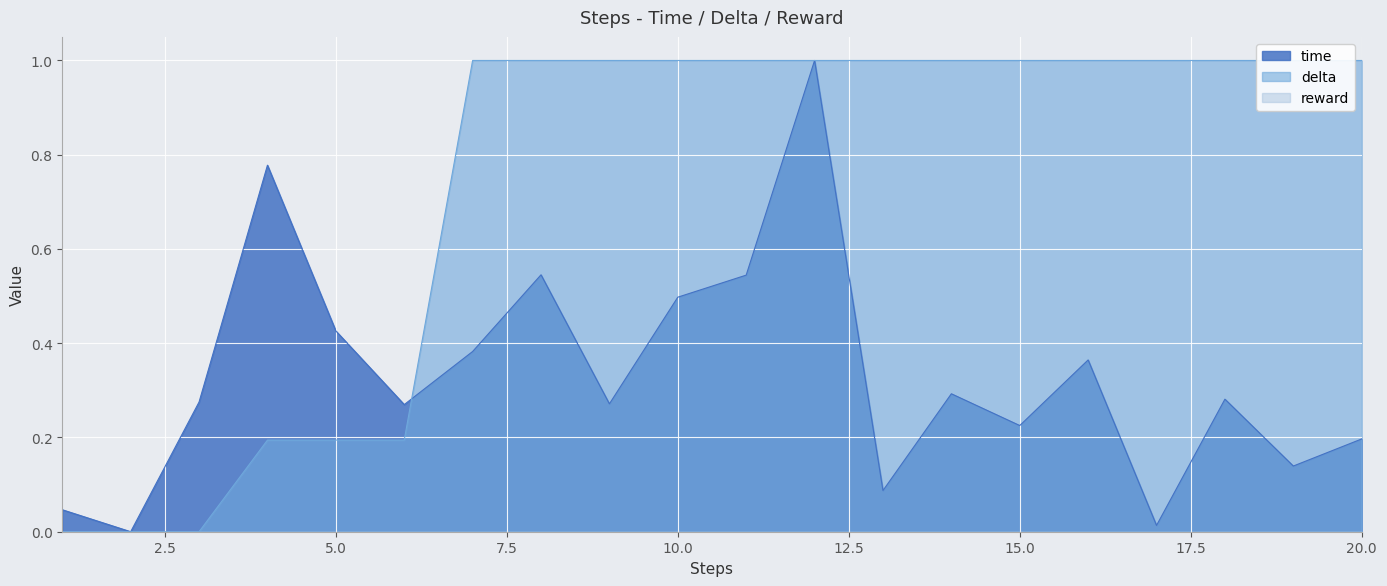

True or false: time has a value of 0.2 at 20.0.

True